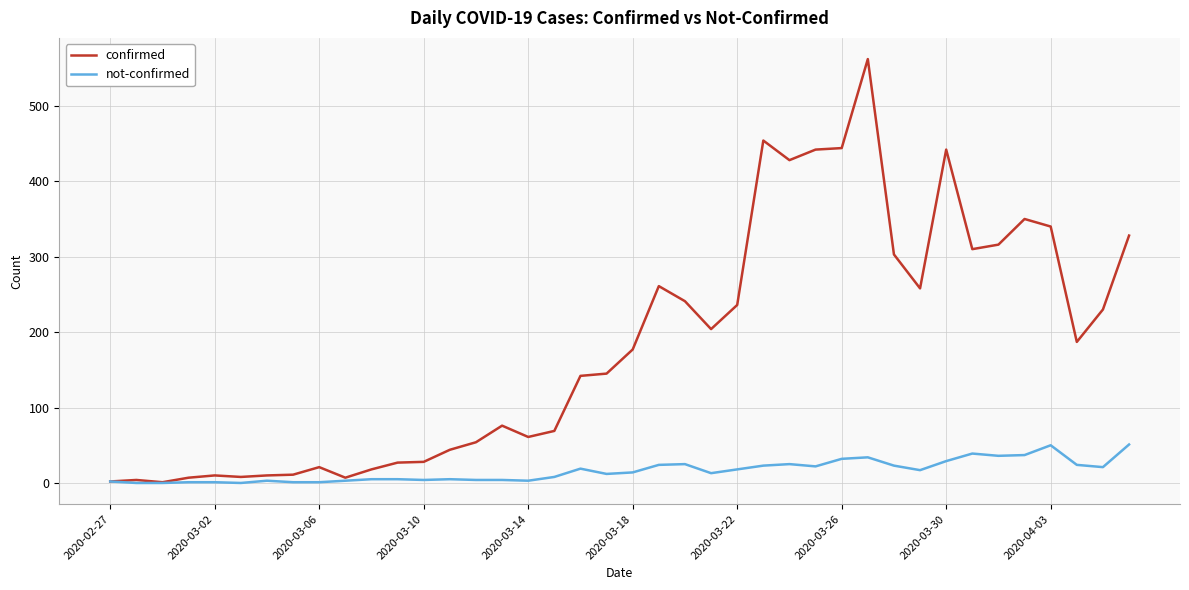

Which series has the largest range (max minus min)?

confirmed